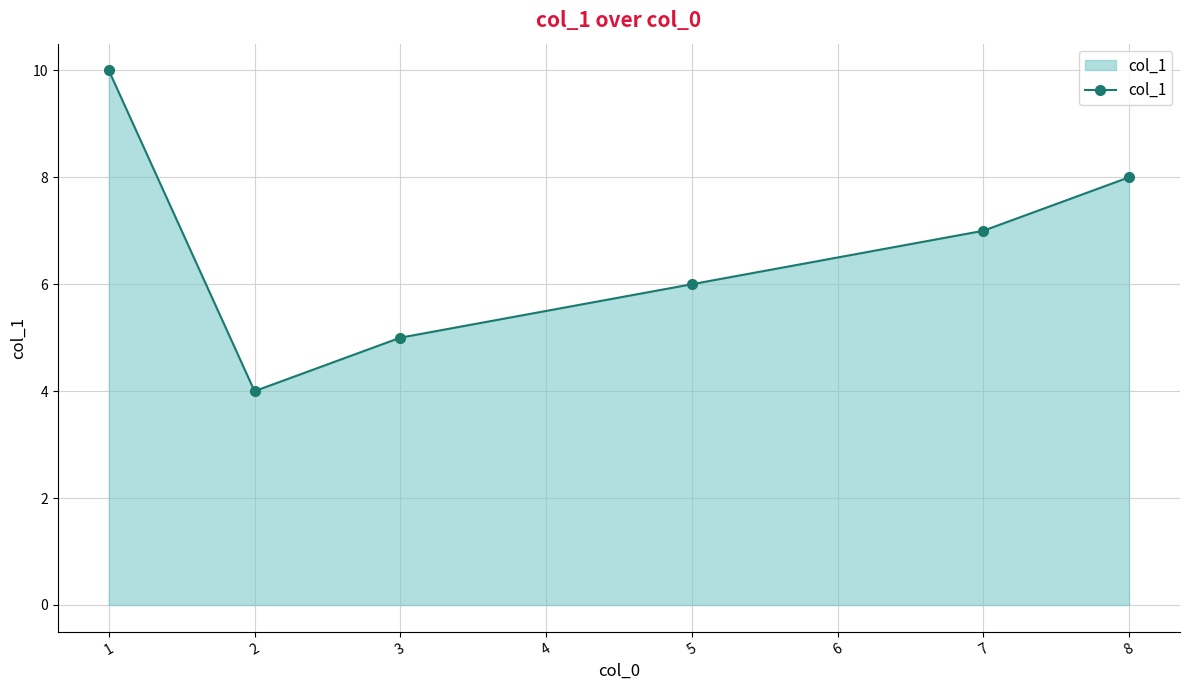

What is the difference between the second highest and minimum values?

4